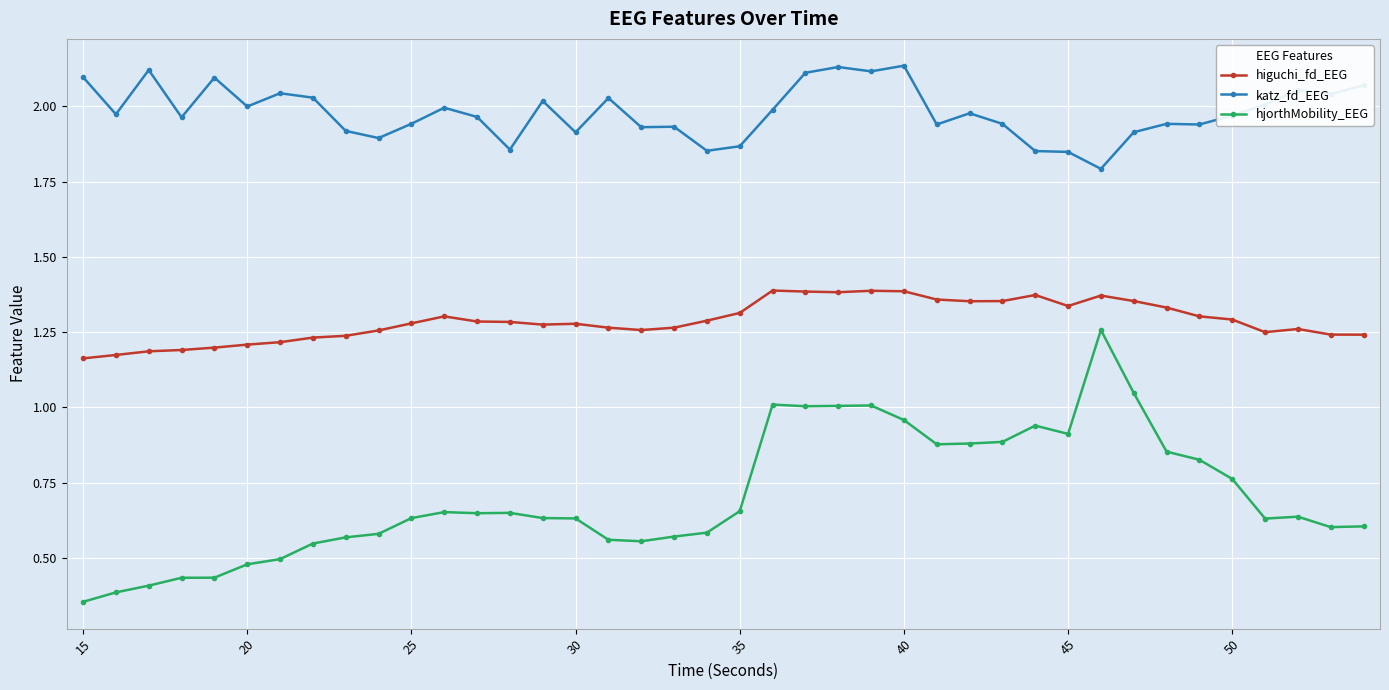

List the series in order of their peak value, lowest first.

hjorthMobility_EEG, higuchi_fd_EEG, katz_fd_EEG